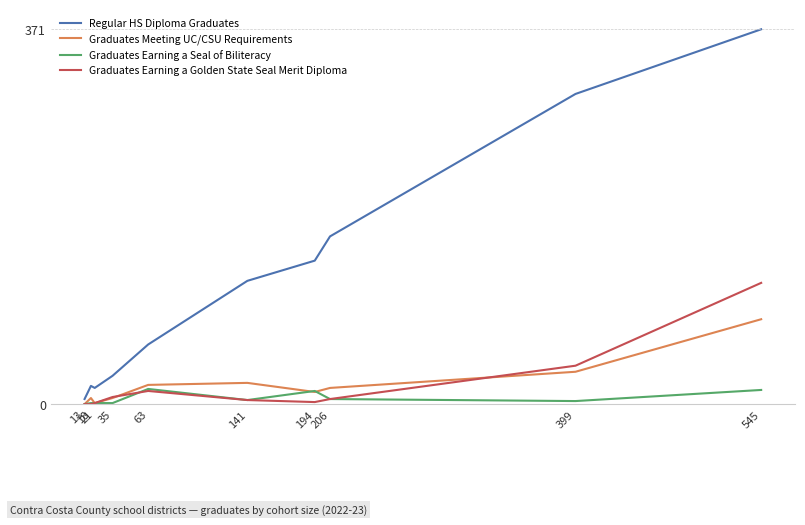

How many lines are shown in the chart?

4